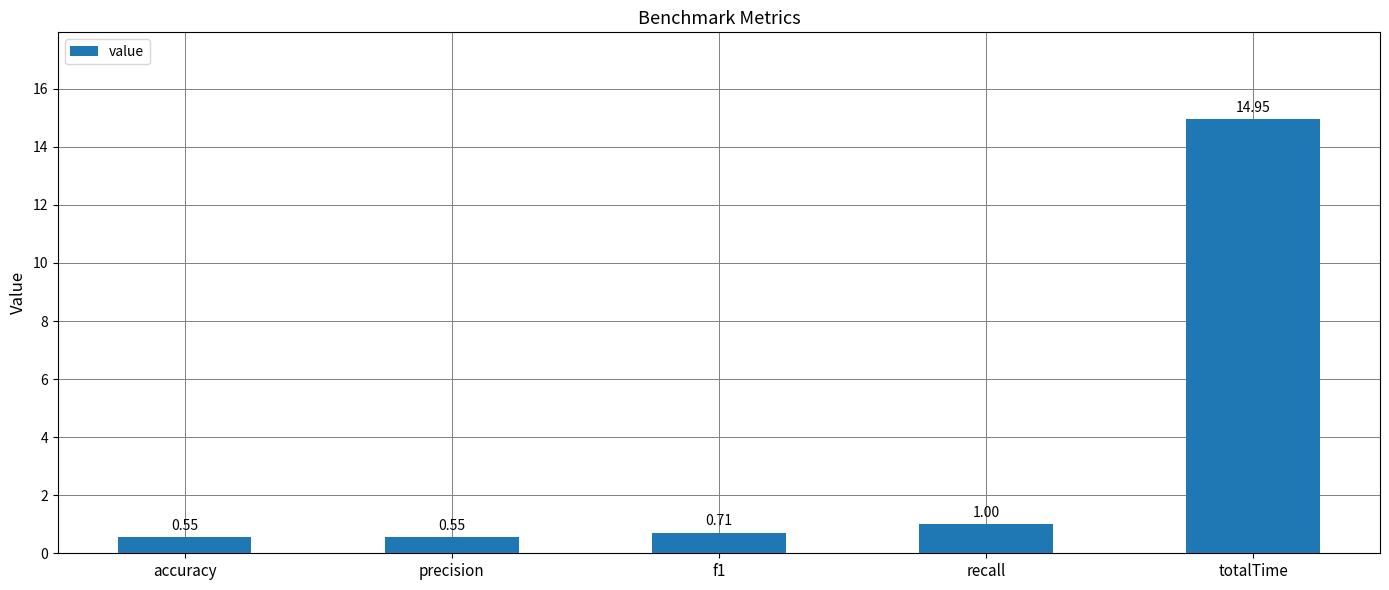

Which category has the highest value across all series?

totalTime